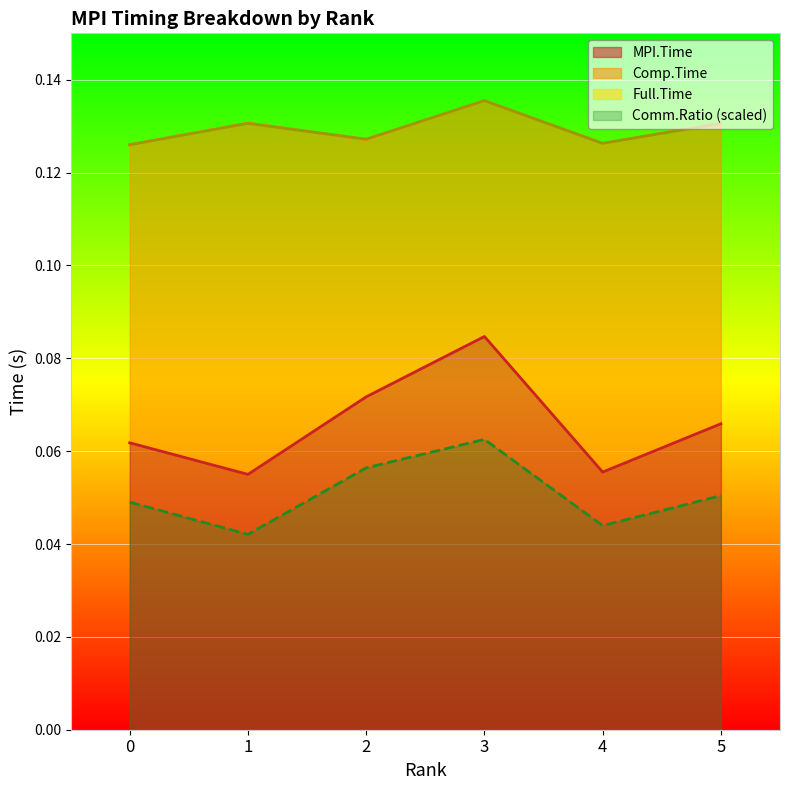

How many interior local peaks does the MPI.Time series have?

1